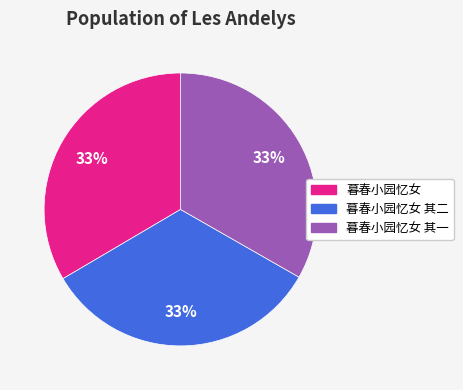

Is there any slice that represents more than half of the pie?

No